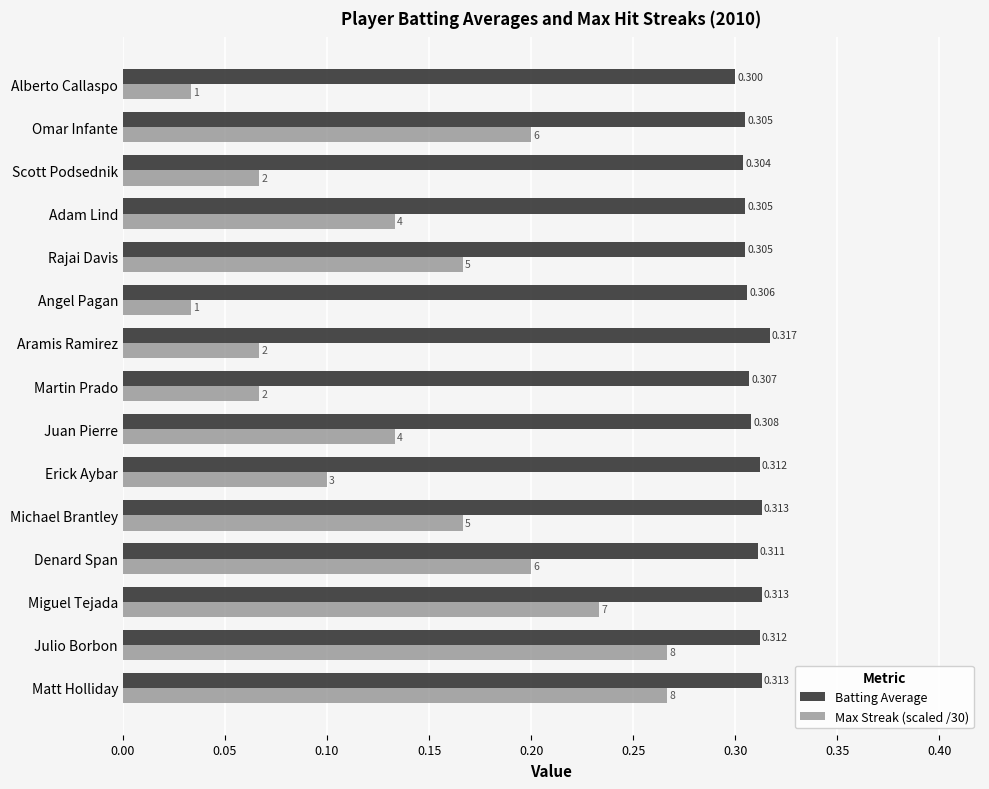

At which category is the sum across all series the highest?

Matt Holliday